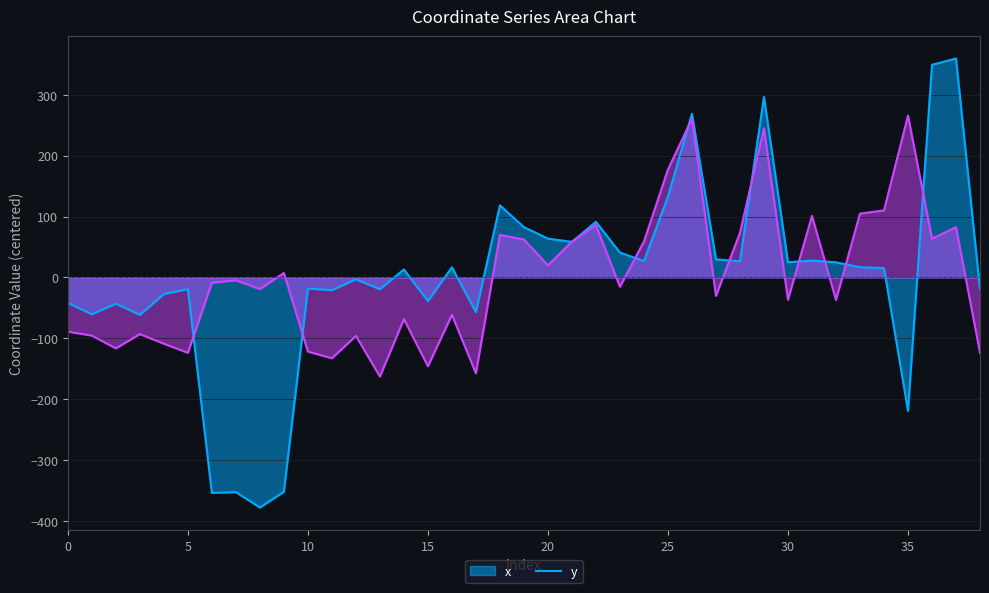

What are all the series names shown in the legend?

x, y